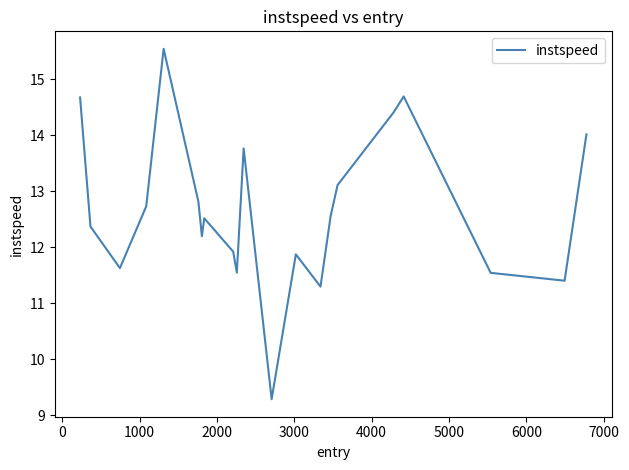

What is the difference between the maximum and minimum values?

6.3